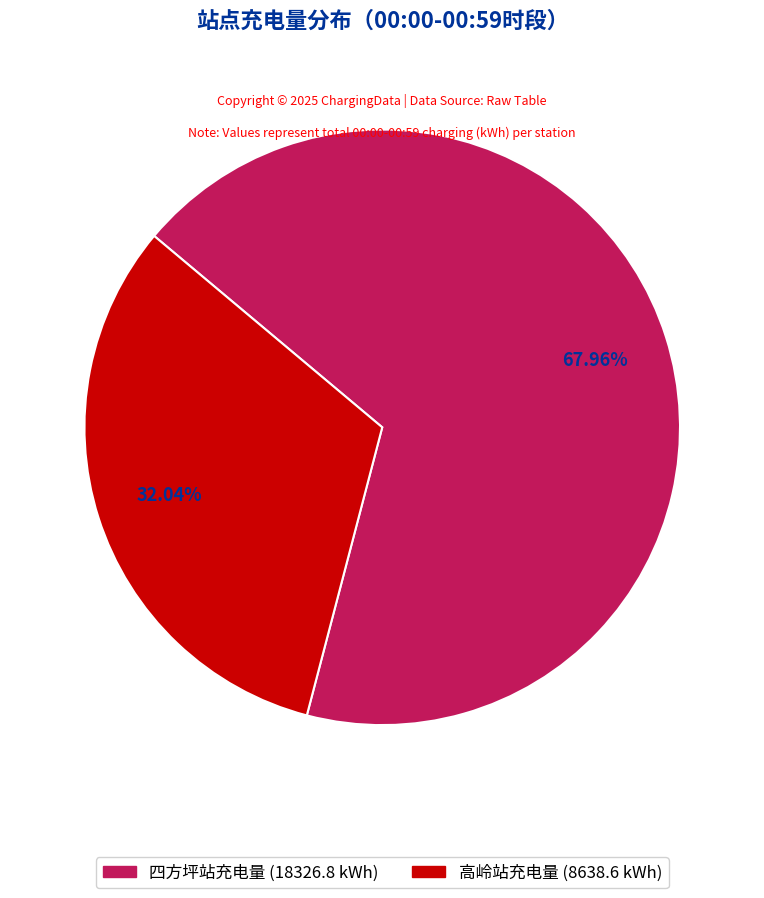

Is there any slice that represents more than half of the pie?

Yes